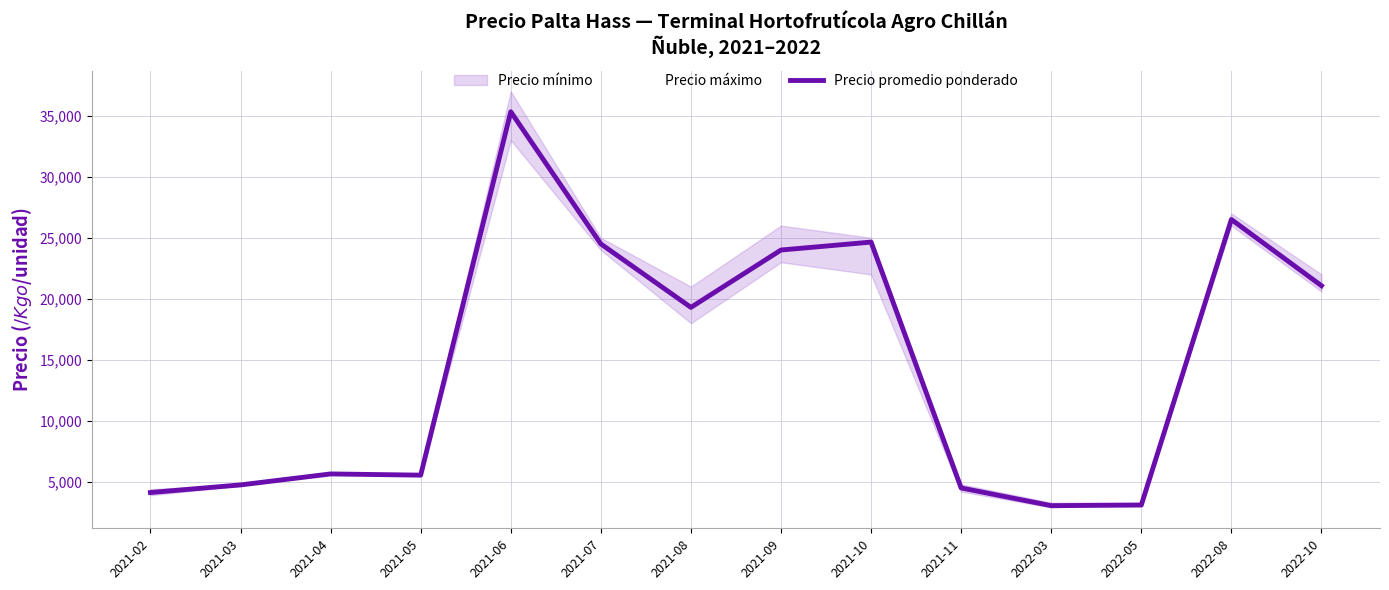

The chart shows a value of 24000 at 2021-09. True or false?

True